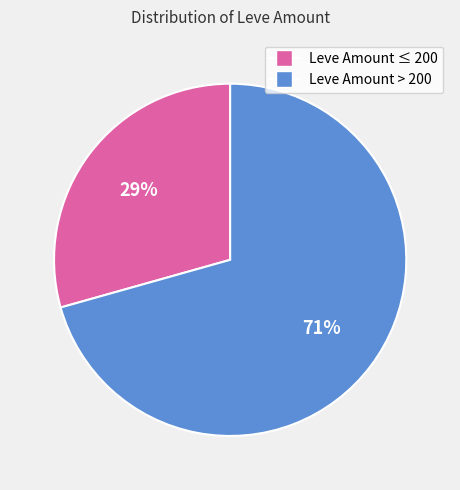

Is there any slice that represents more than half of the pie?

Yes